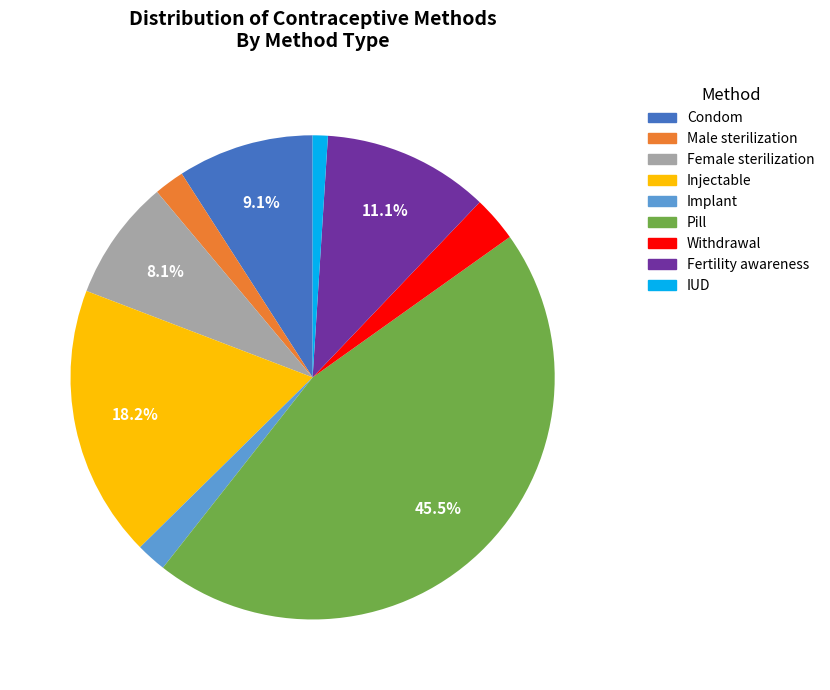

What percentage is the IUD slice, to the nearest percent?

1%